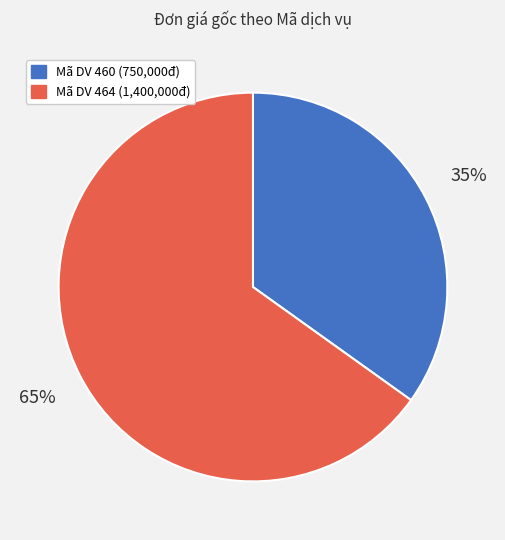

To the nearest percent, what is the average slice percentage?

50%